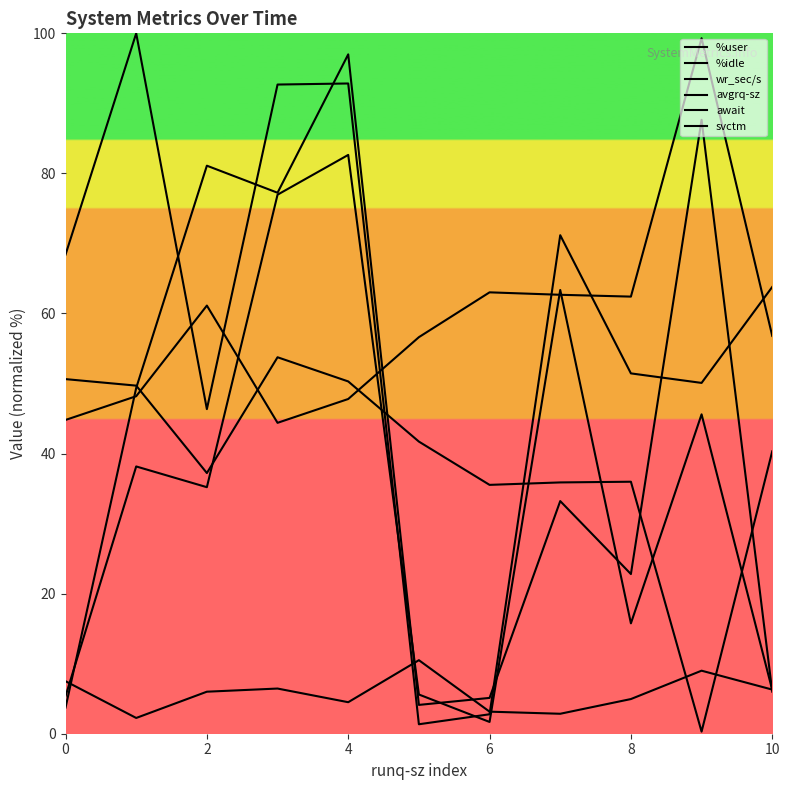

Count the number of data series in this chart.

6